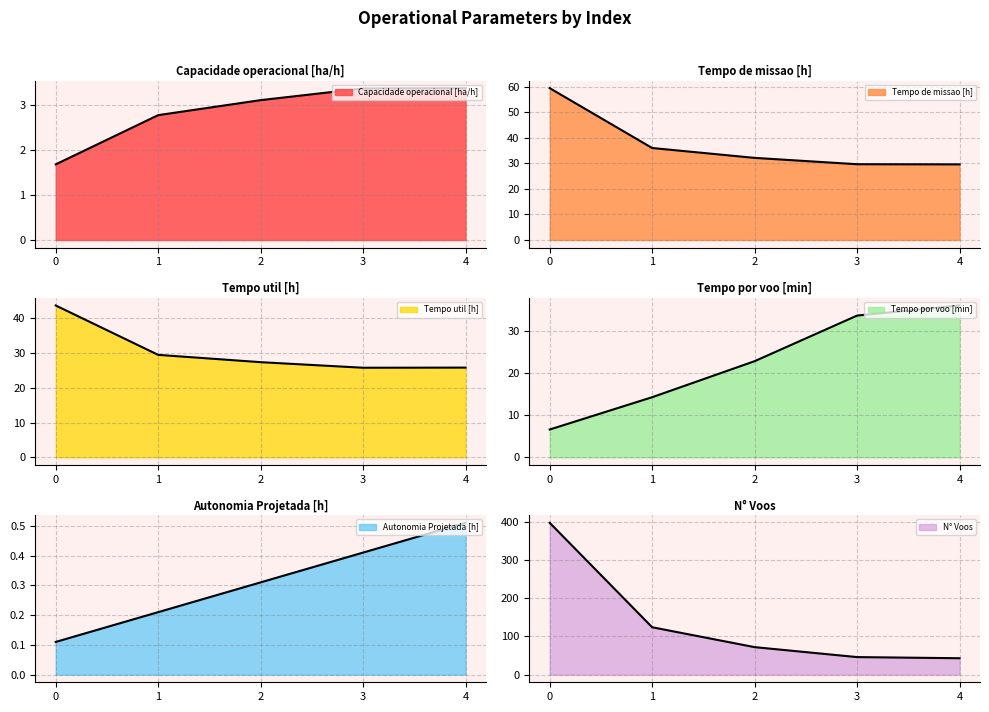

The N° Voos series shows 397.0 at 0. True or false?

True